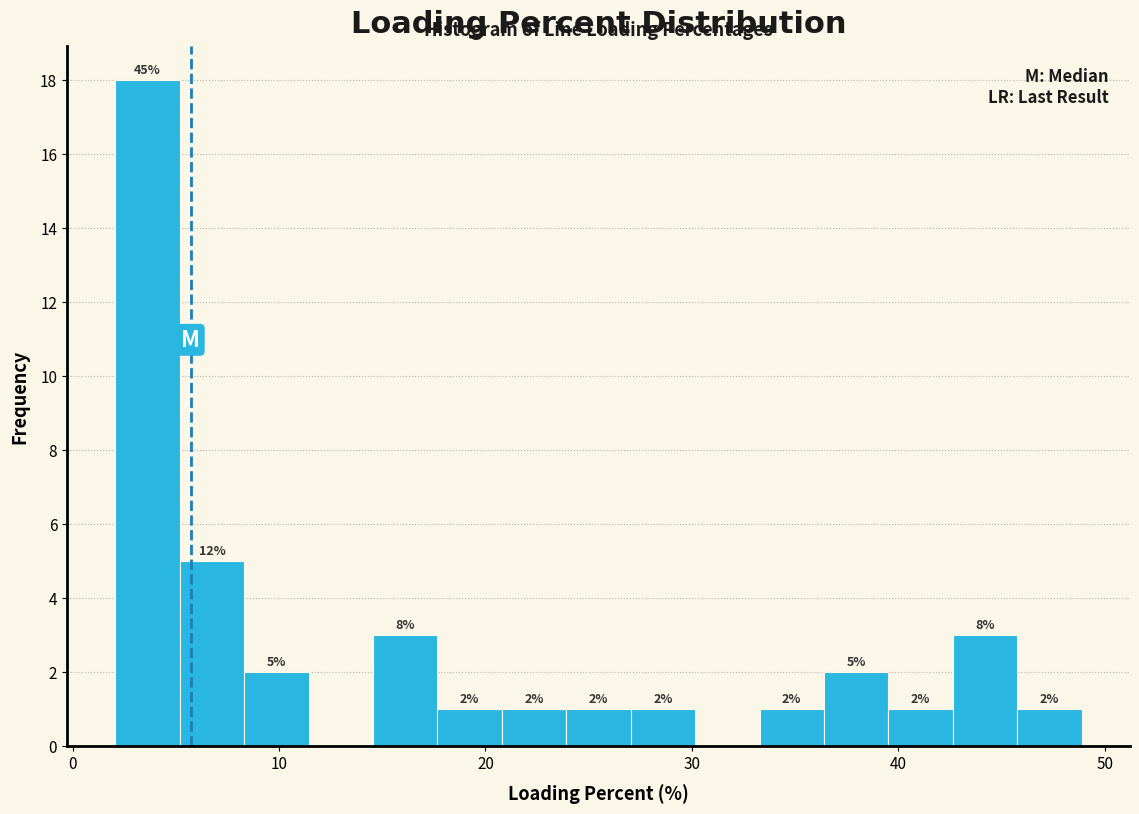

Around what value on the x-axis is the tallest bar? Give the approximate position of its centre, as read against the axis.

4